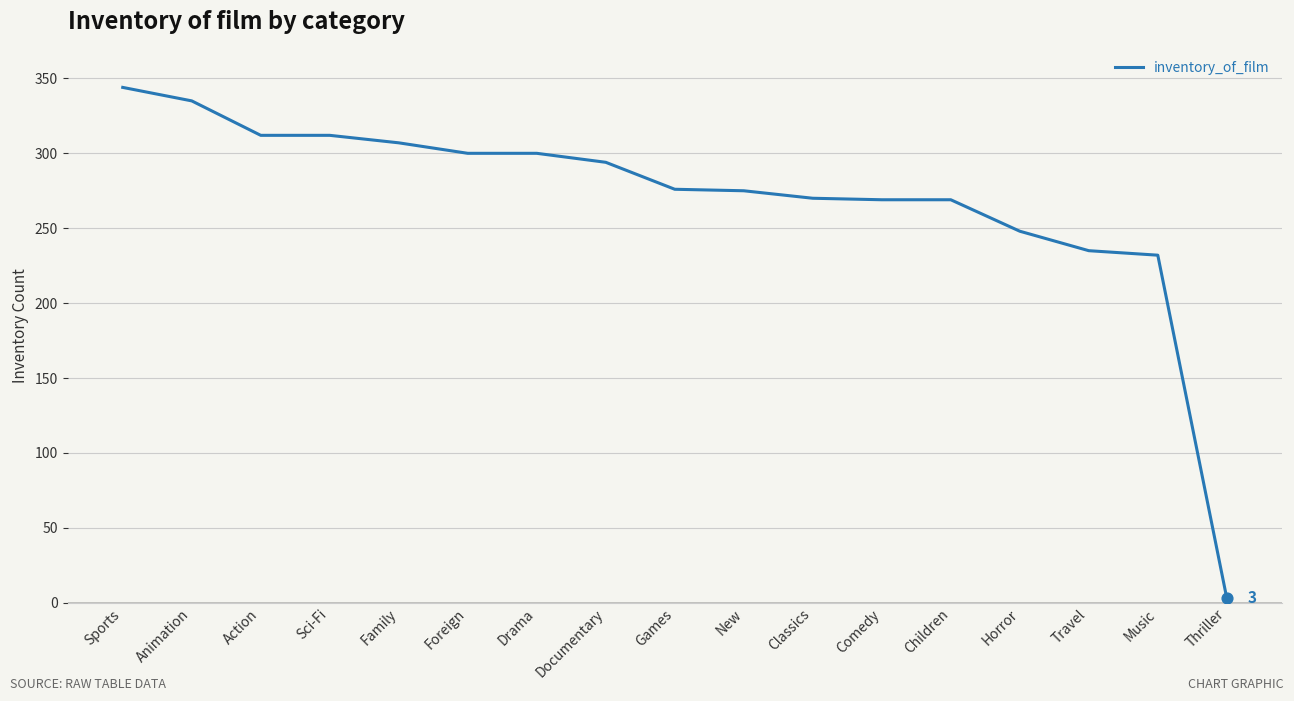

Approximately how many times larger is the value at Music compared to Documentary?

0.8